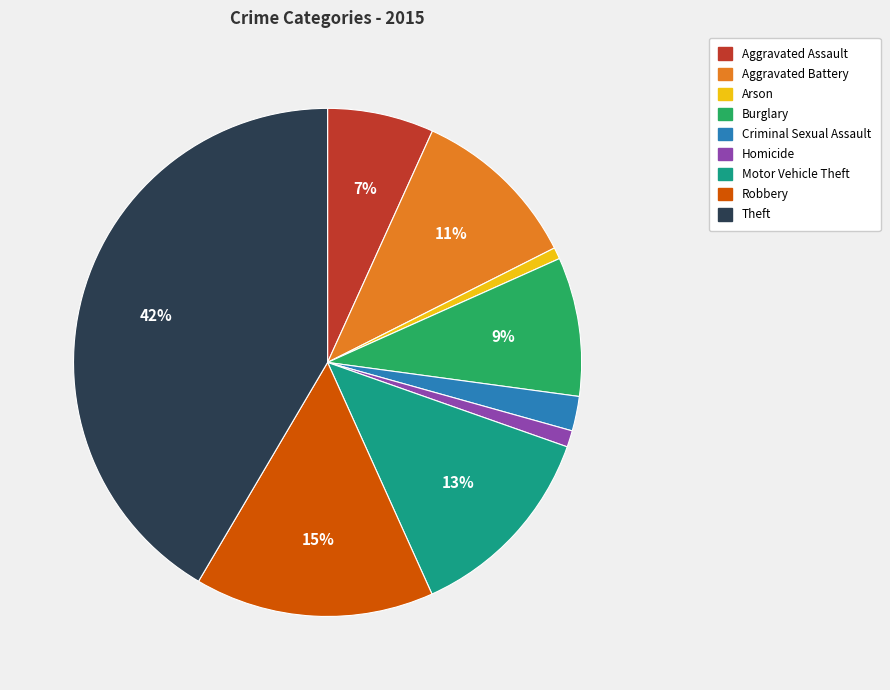

Which slice is the largest?

Theft